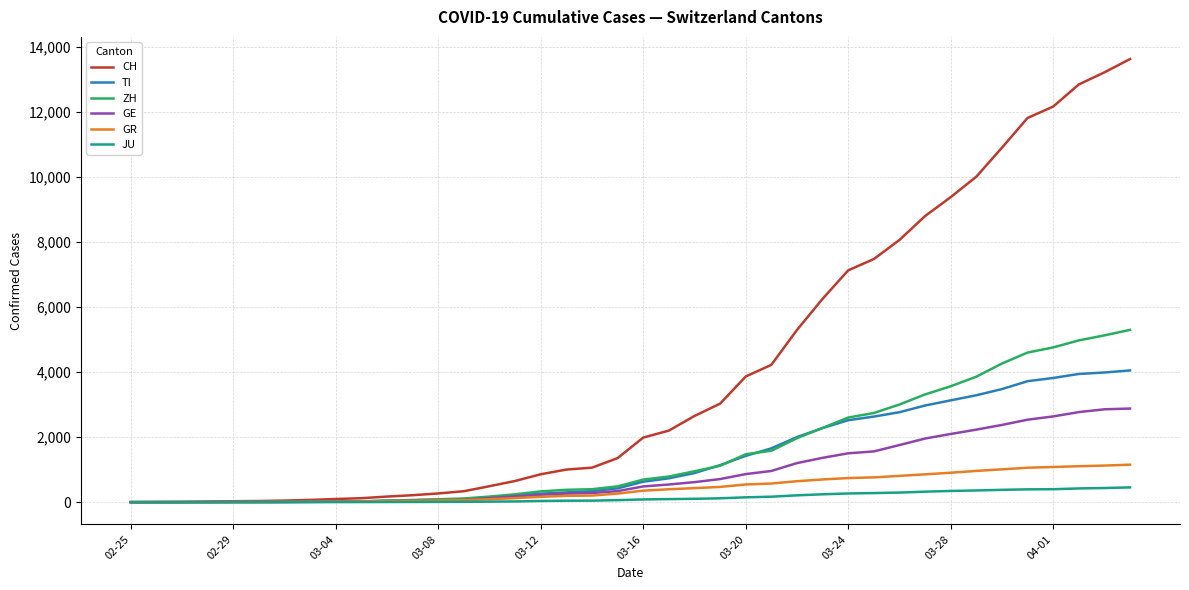

What are all the series names shown in the legend?

CH, TI, ZH, GE, GR, JU